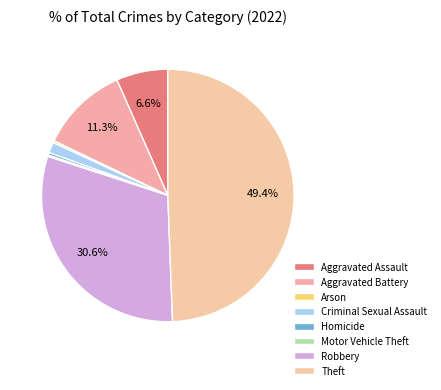

To the nearest percent, what percentage of the pie is Aggravated Battery?

11%